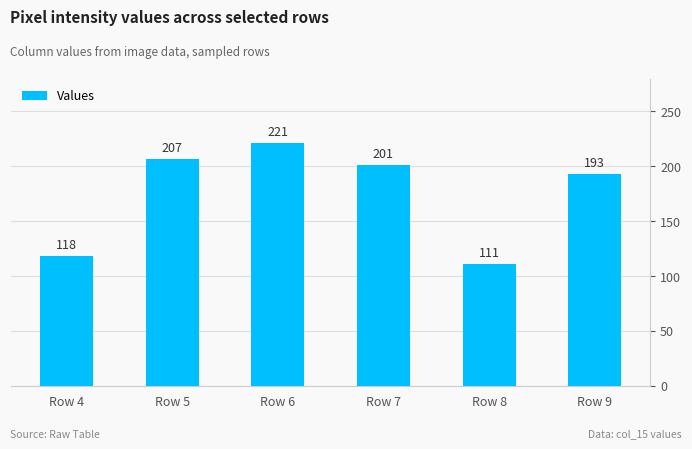

What is the sum of the values at Row 7 and Row 8?

312